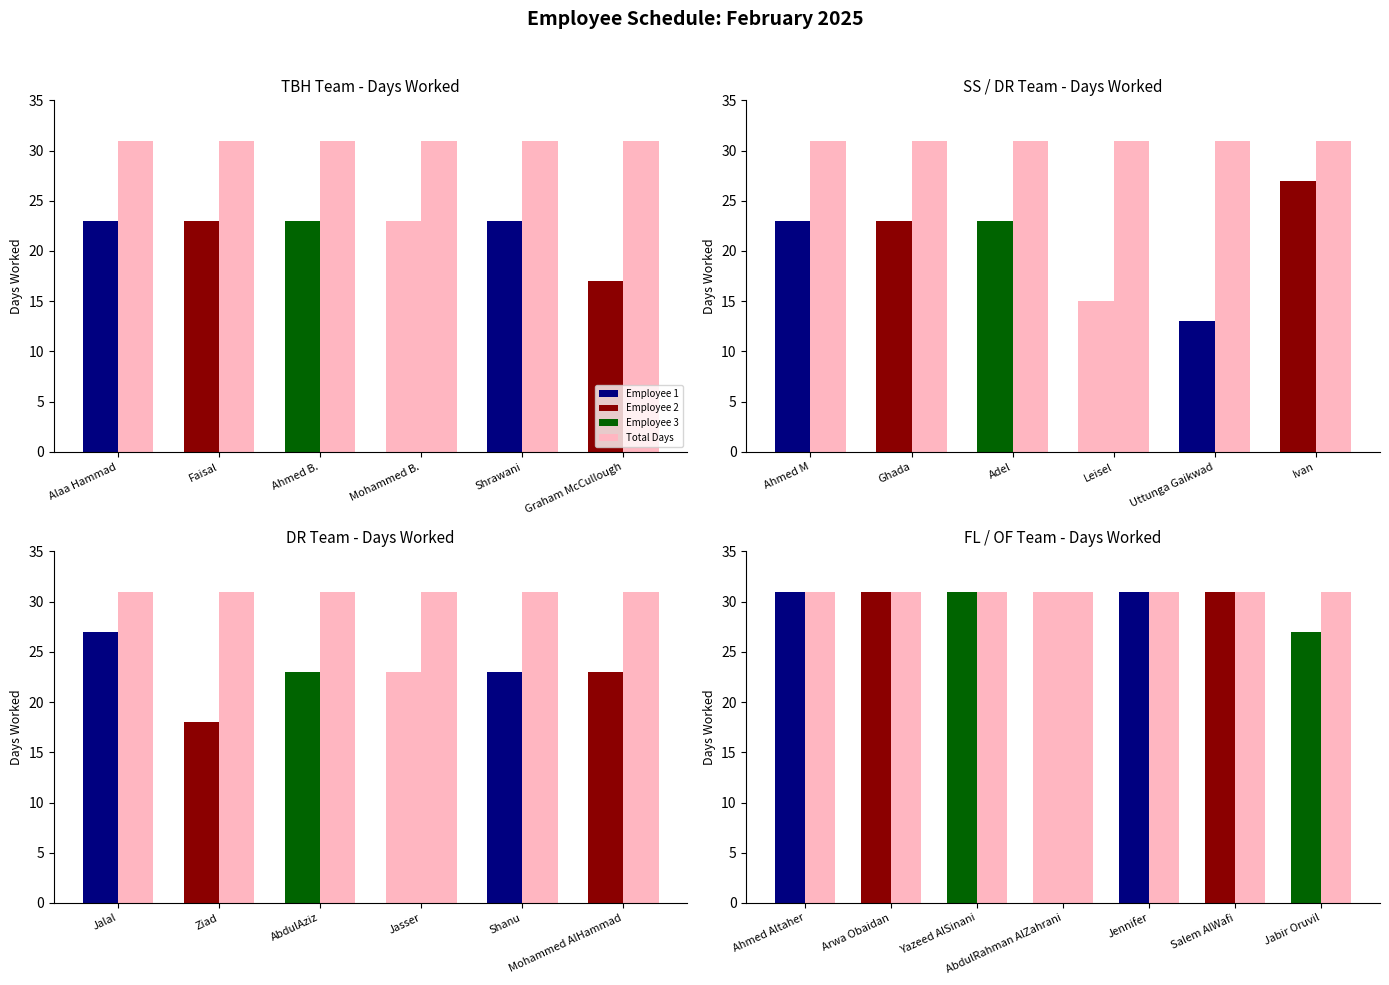

How many bars are there in each group?

2